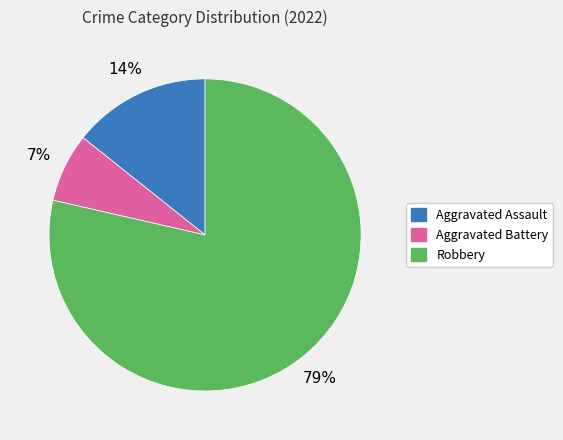

Which category has the smallest portion of the pie?

Aggravated Battery